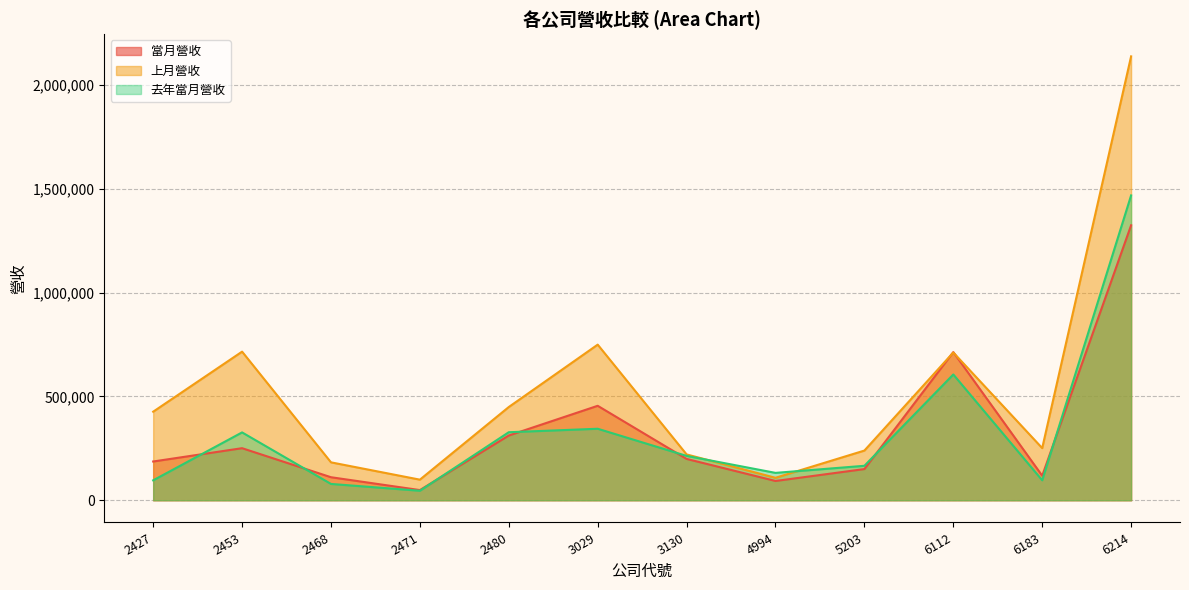

Is the value of 去年當月營收 at 2427 greater than the value of 上月營收 at 2480?

No